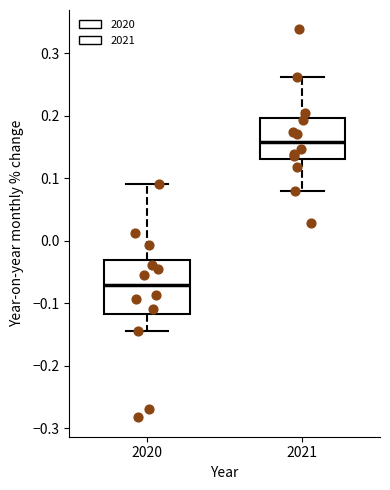

Reading left to right, read every box against the y-axis: the position of its median line, the range the box covers, and the ends of its whiskers. The values are not printed on the chart, so give them approximately, as read against the axis.

2020: median -0.07, box -0.12 to -0.03, whiskers -0.14 to 0.09
2021: median 0.16, box 0.13 to 0.20, whiskers 0.08 to 0.26